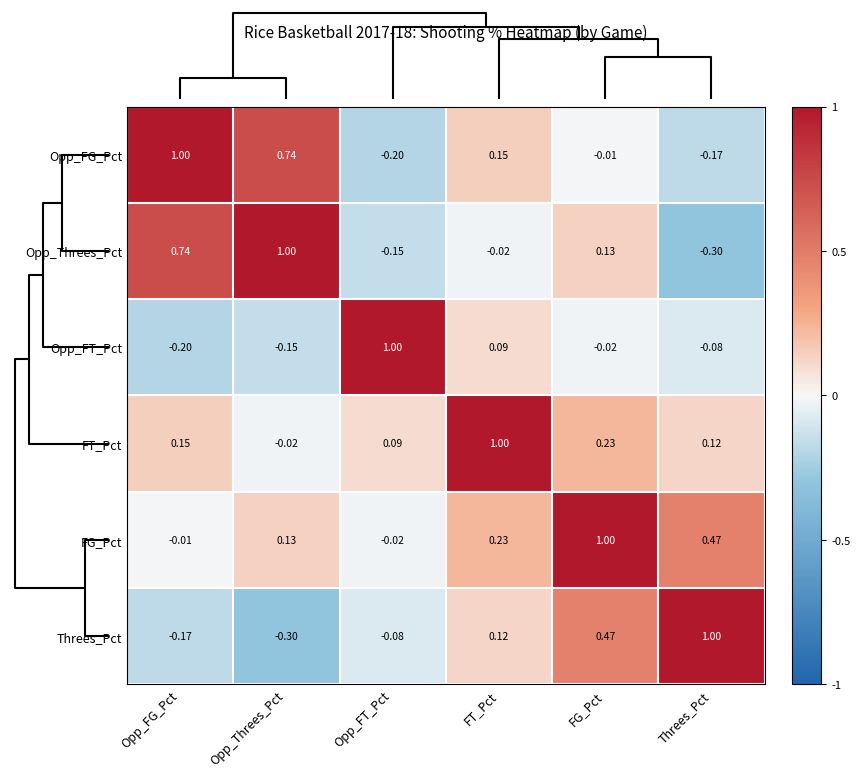

How many data points does each series have?

6